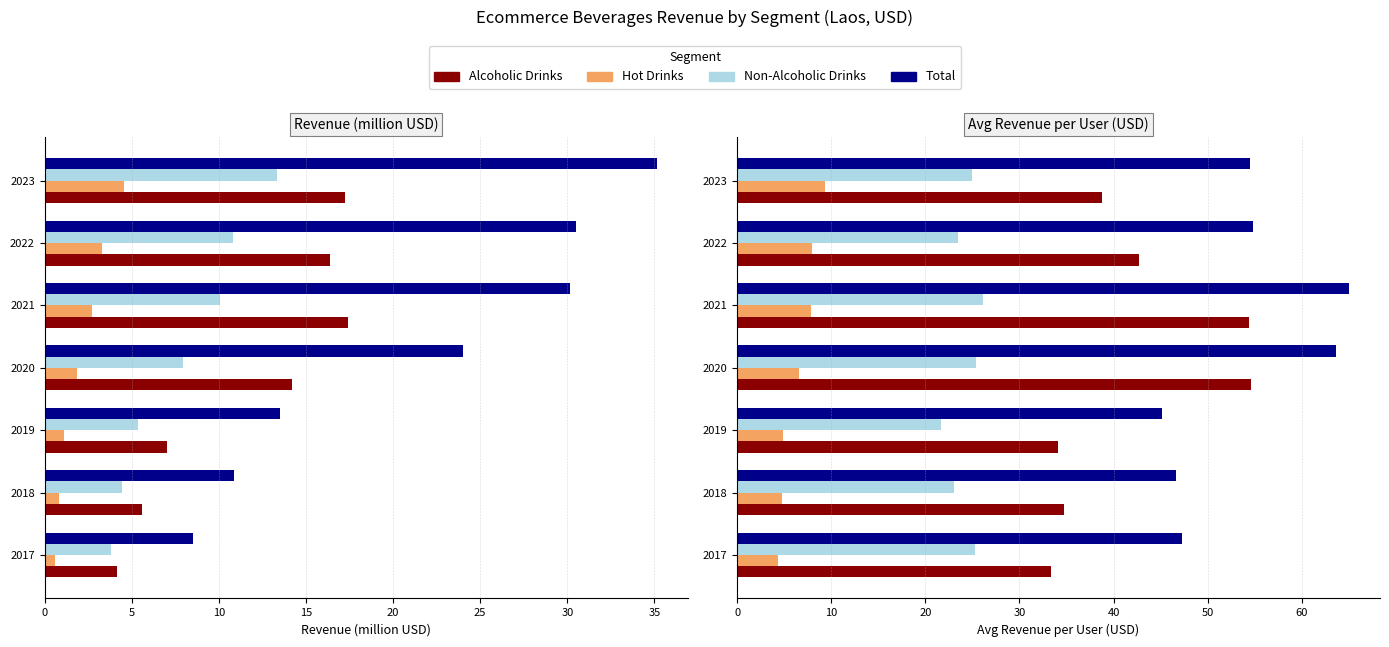

How many data points in Alcoholic Drinks are above 38?

4